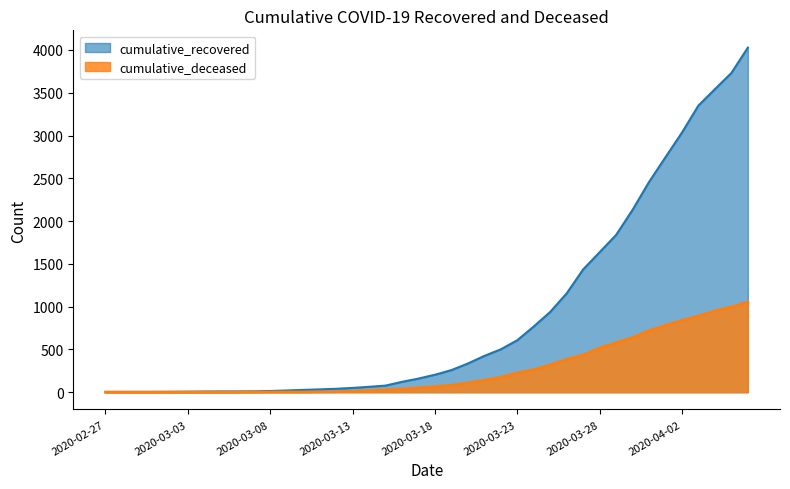

Rank the series by their average value, from highest to lowest.

cumulative_recovered, cumulative_deceased